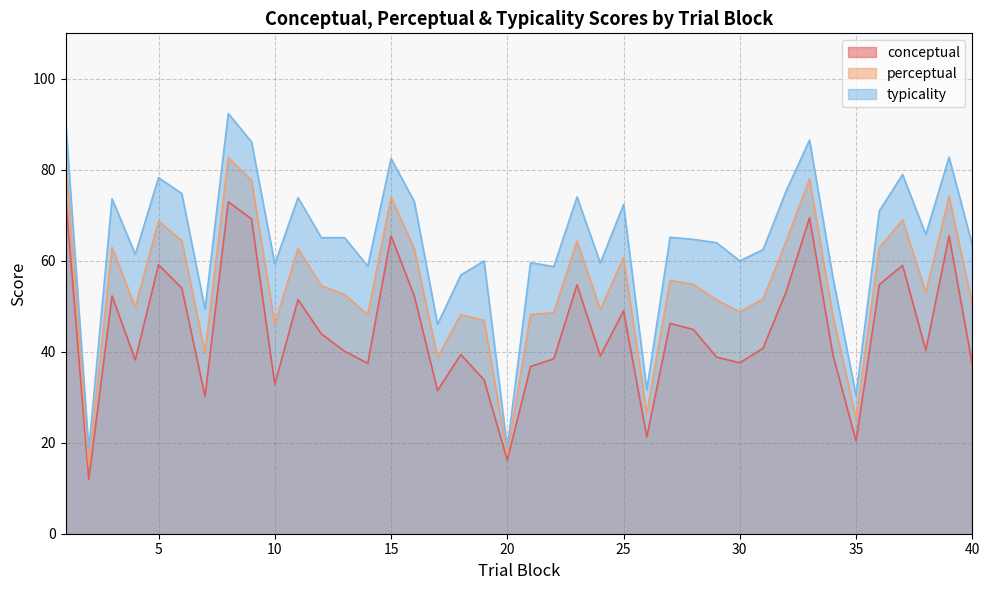

True or false: perceptual and typicality cross at least once.

False